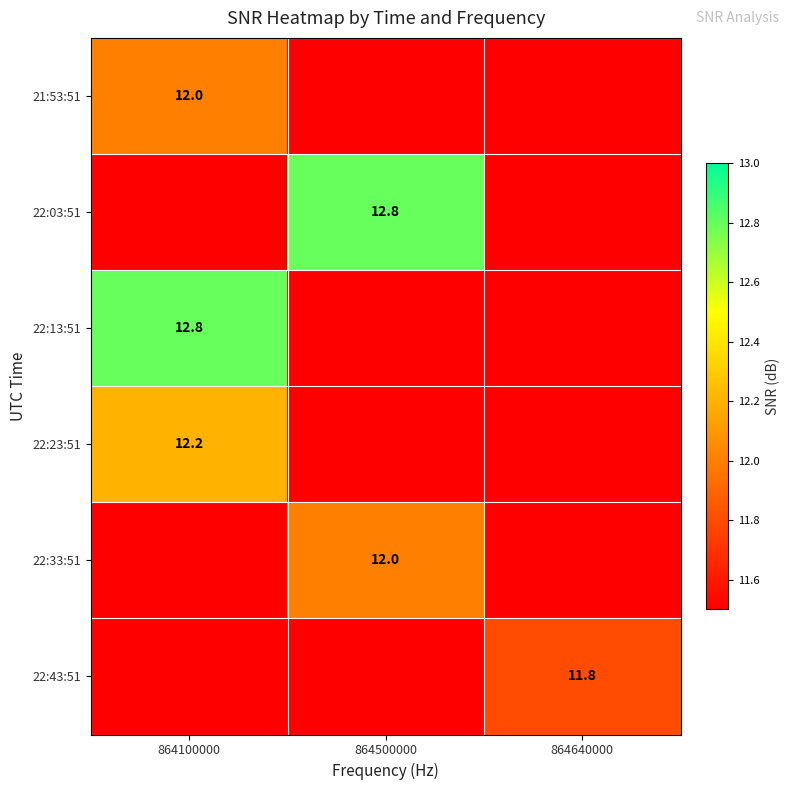

The 22:33:51 series shows 16.2 at 864500000. True or false?

False